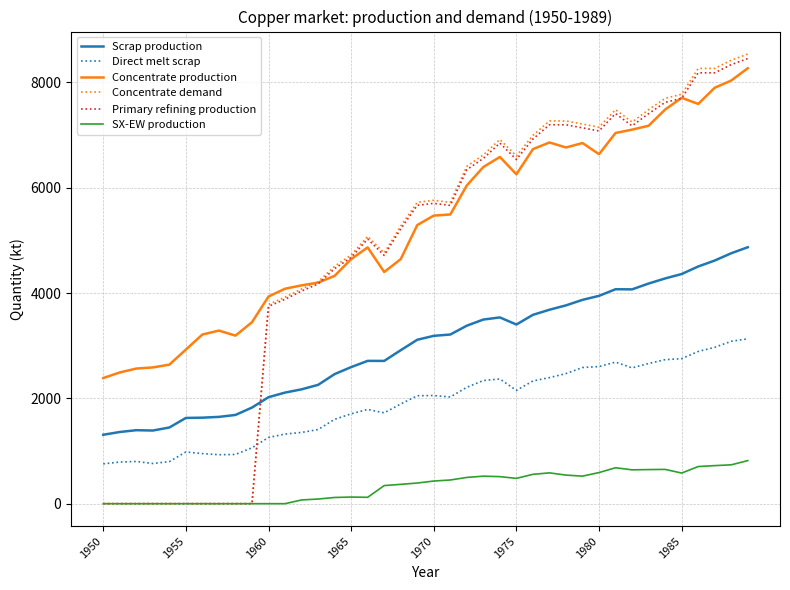

Which series has the widest spread of values?

Concentrate demand